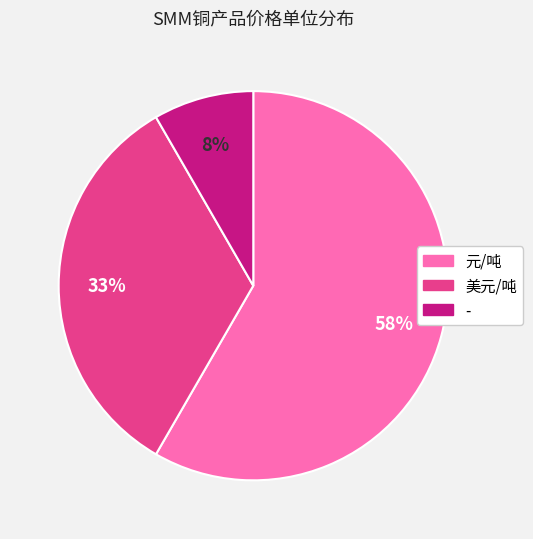

To the nearest percent, what portion does 美元/吨 represent?

33%